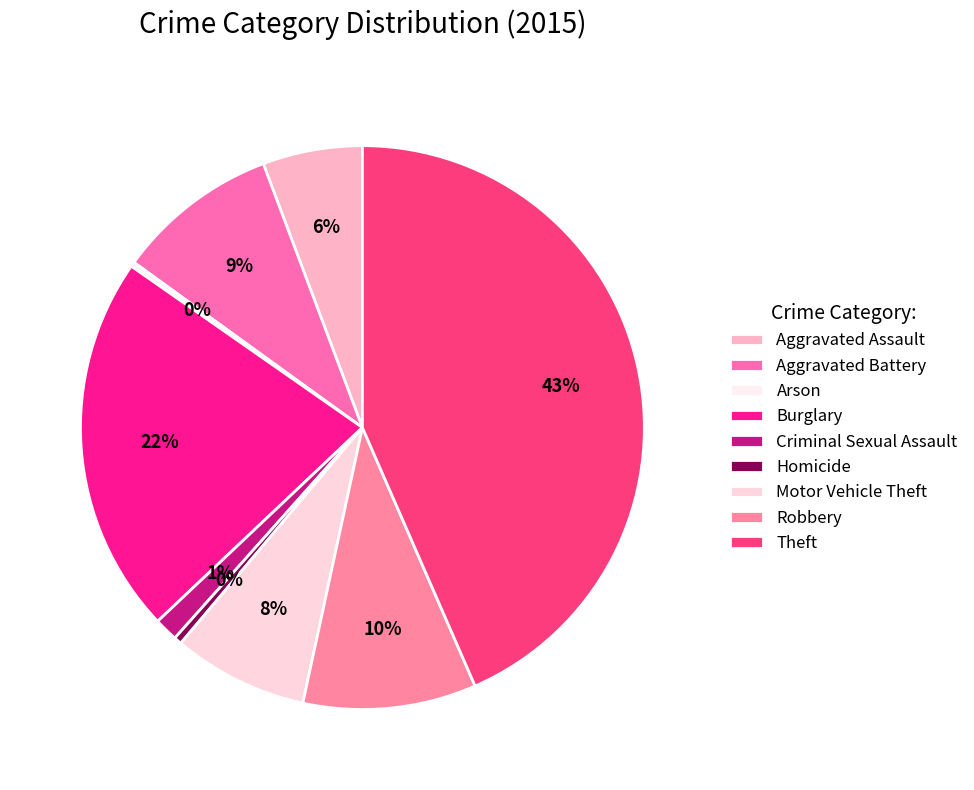

Is the sum of Burglary and Aggravated Assault greater than half?

No